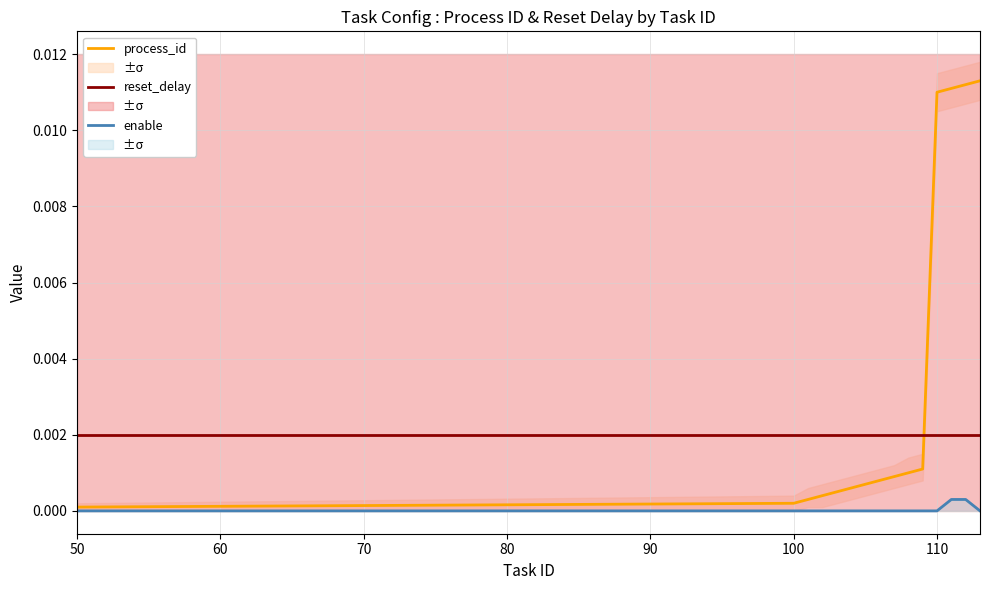

At which label is reset_delay closest to 0?

50